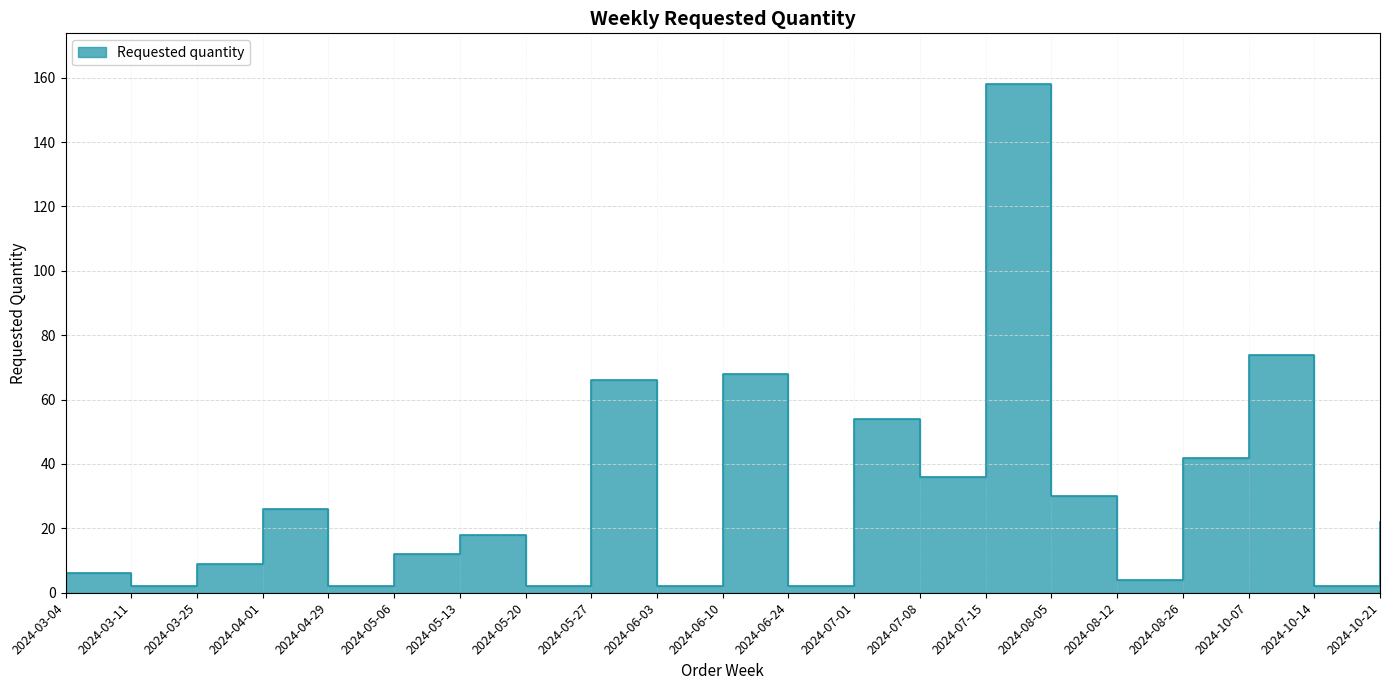

List the labels in order of value, smallest first.

2024-03-11, 2024-04-29, 2024-05-20, 2024-06-03, 2024-06-24, 2024-10-14, 2024-08-12, 2024-03-04, 2024-03-25, 2024-05-06, 2024-05-13, 2024-10-21, 2024-04-01, 2024-08-05, 2024-07-08, 2024-08-26, 2024-07-01, 2024-05-27, 2024-06-10, 2024-10-07, 2024-07-15